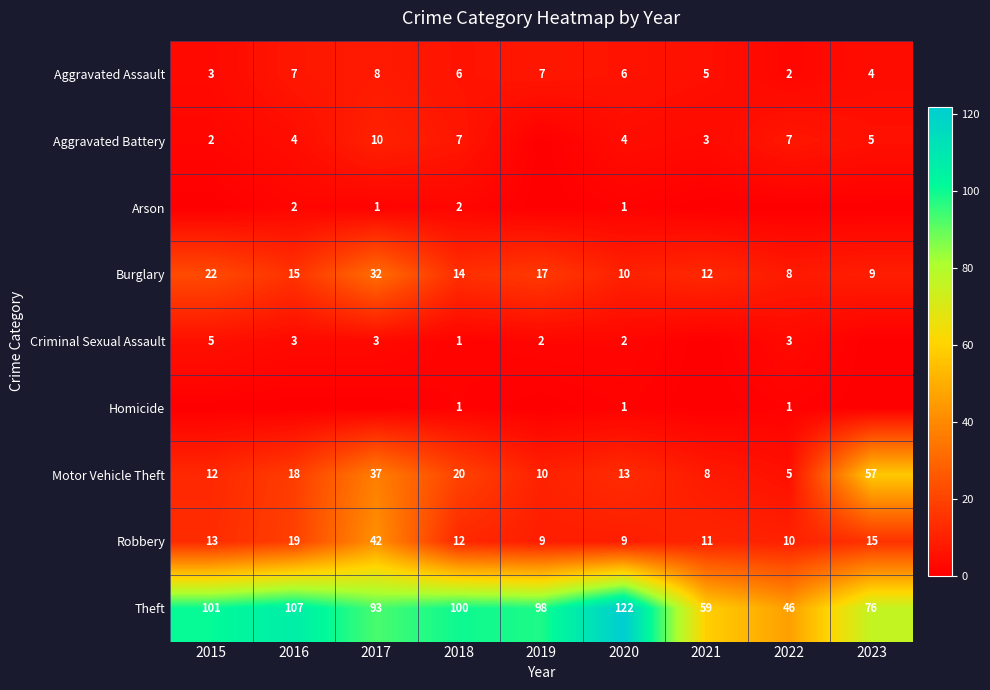

The value of Criminal Sexual Assault at 2017 is 1. True or false?

False